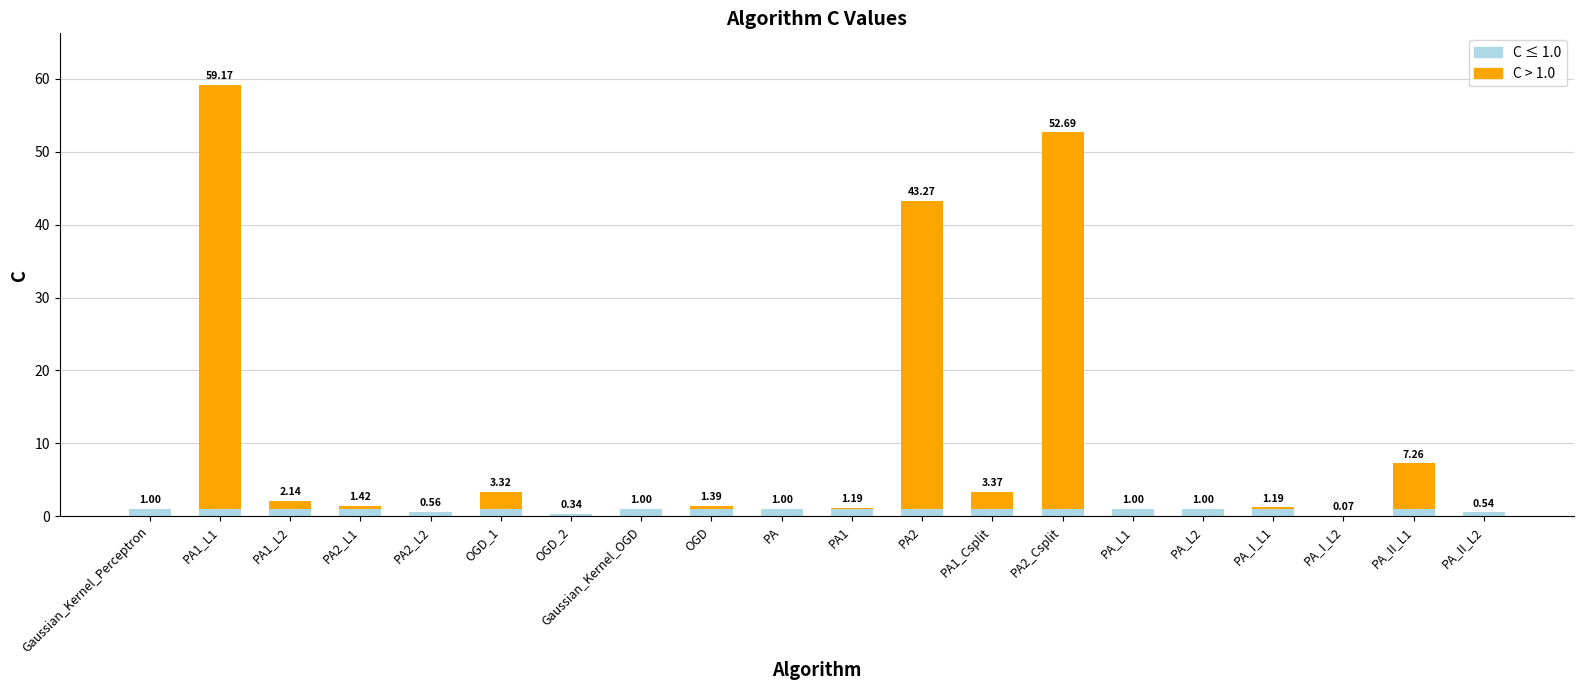

What is the total value across all series at PA2_Csplit?

52.7